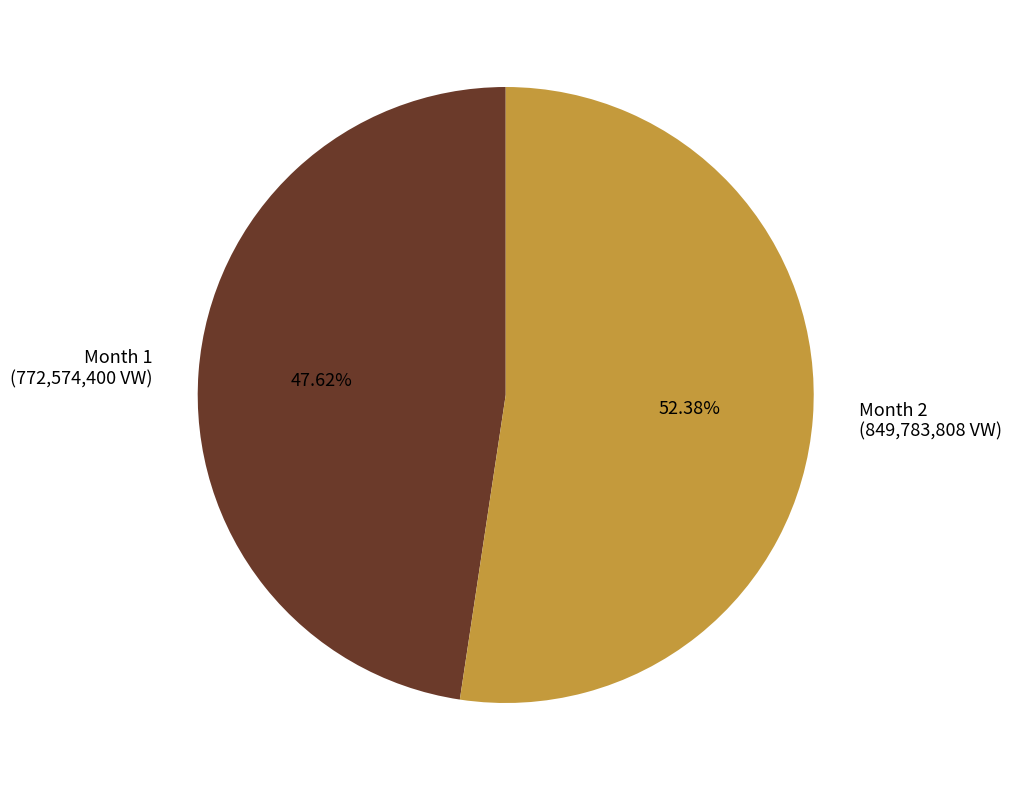

Between Month 2 (849,783,808 VW) and Month 1 (772,574,400 VW), which is larger?

Month 2 (849,783,808 VW)